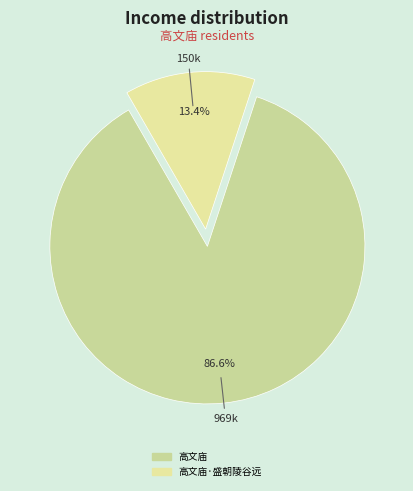

Which category has the biggest portion of the pie?

高文庙